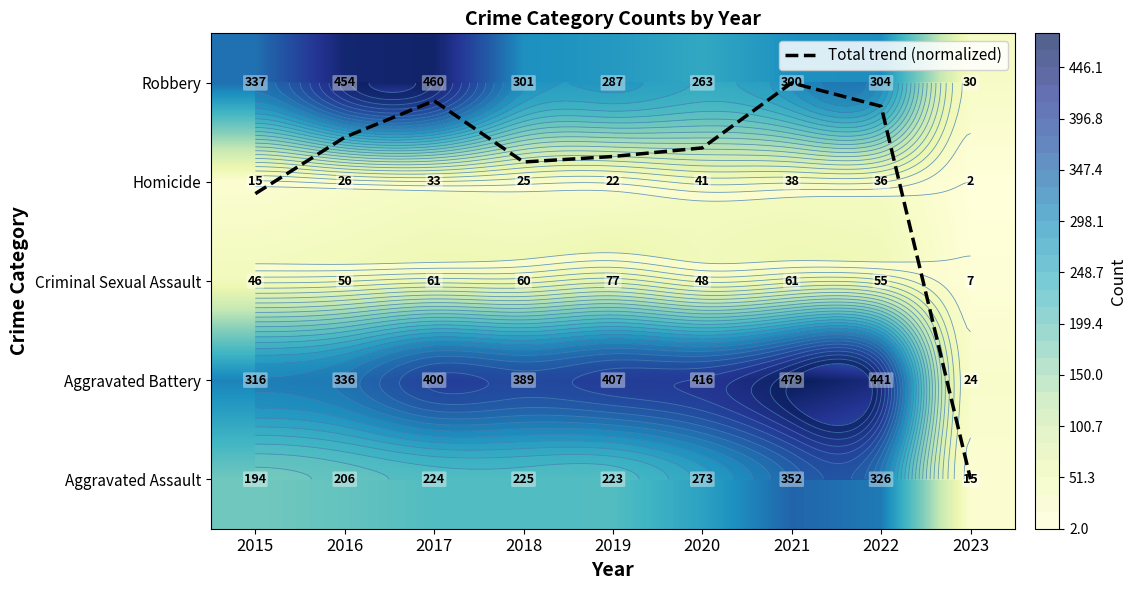

At which category is the sum across all series the highest?

2021